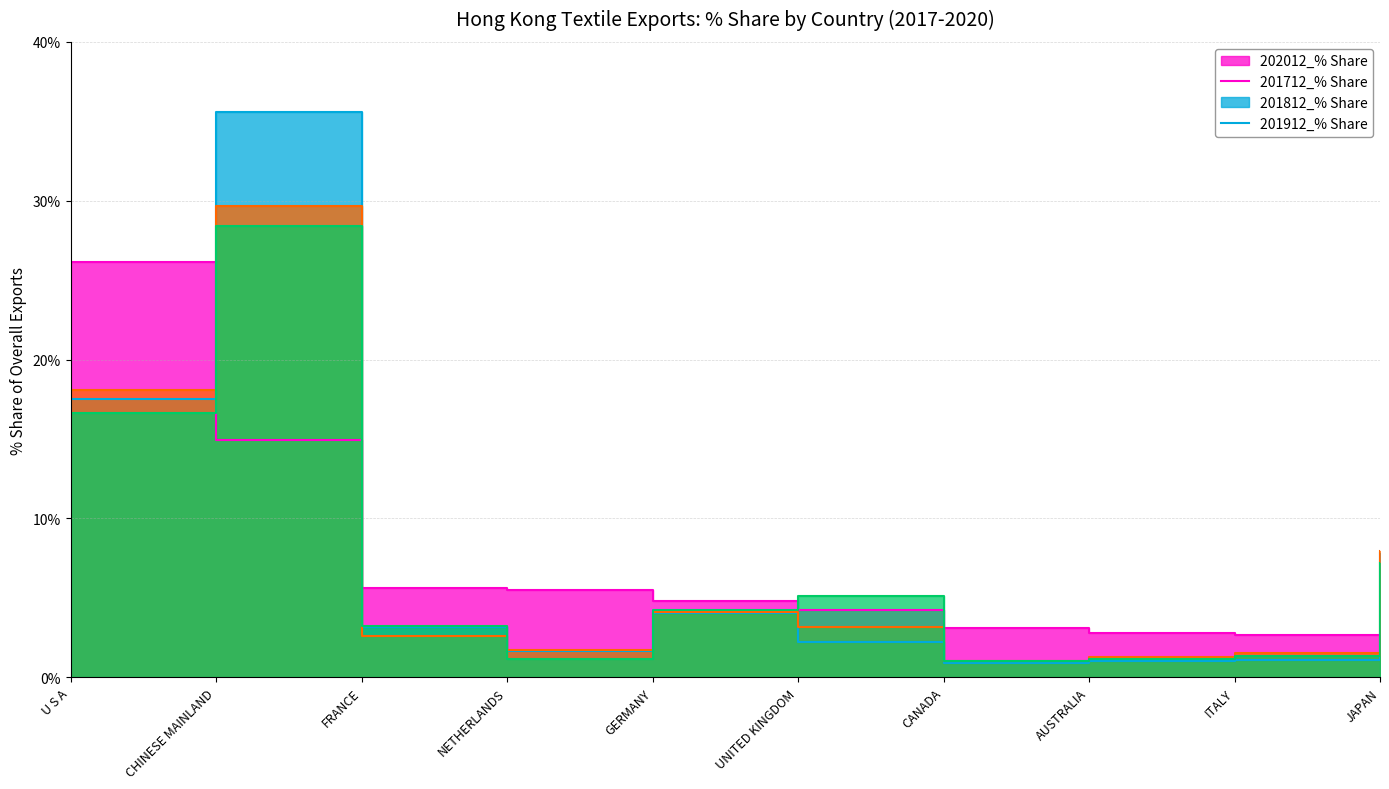

Count the number of categories in the chart.

10